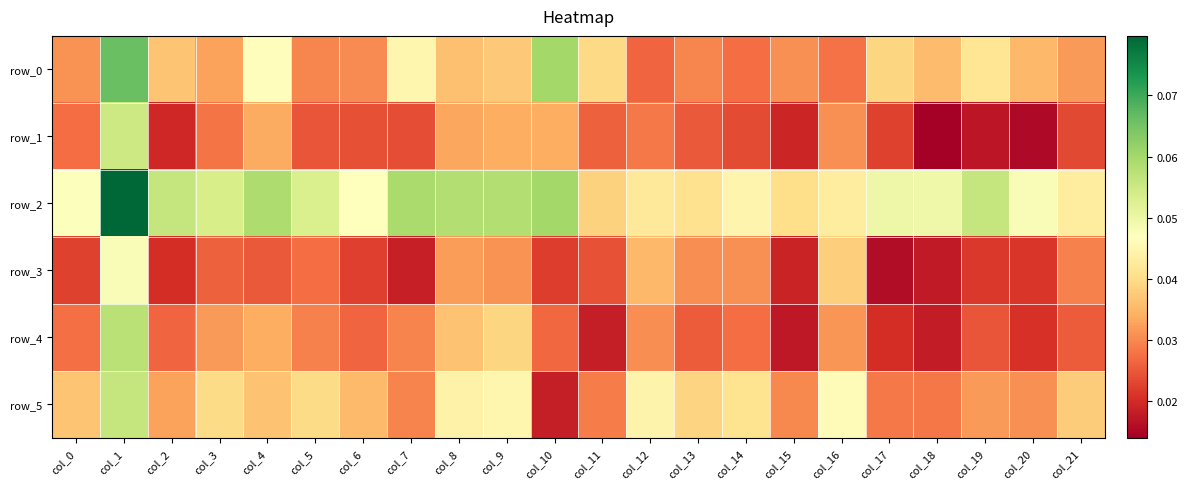

True or false: row_0 has a value of 0.0 at col_14.

False